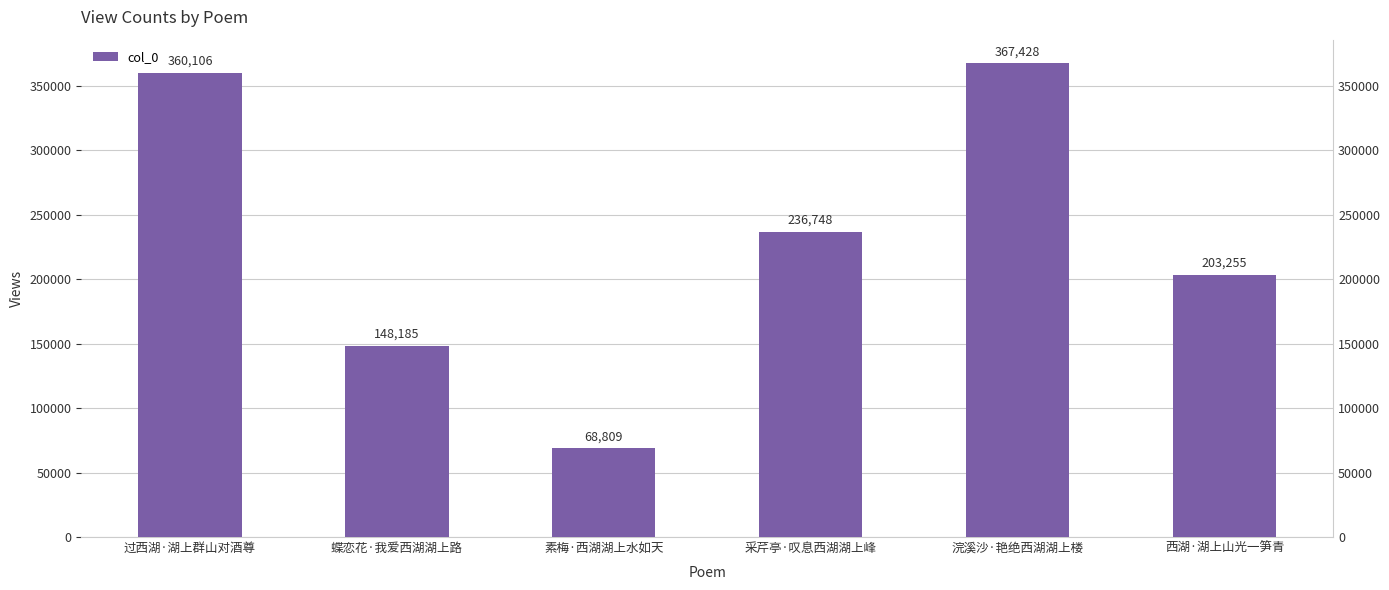

Reading left to right, what are all the values shown in this chart?

360106	148185	68809	236748	367428	203255